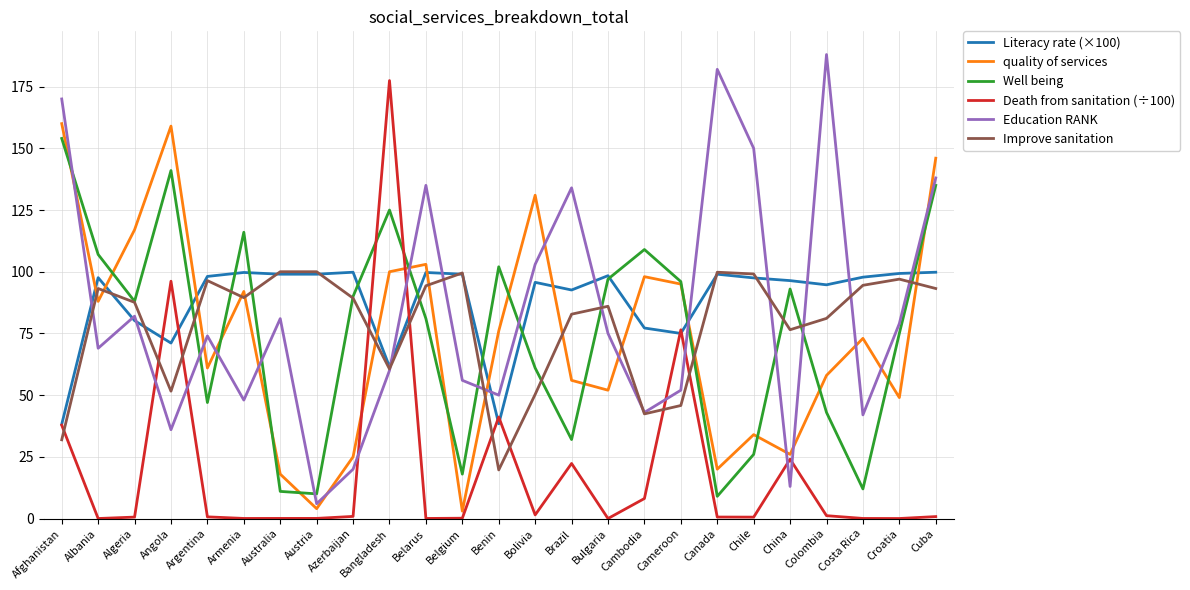

What is the total value across all series at Cambodia?

377.7